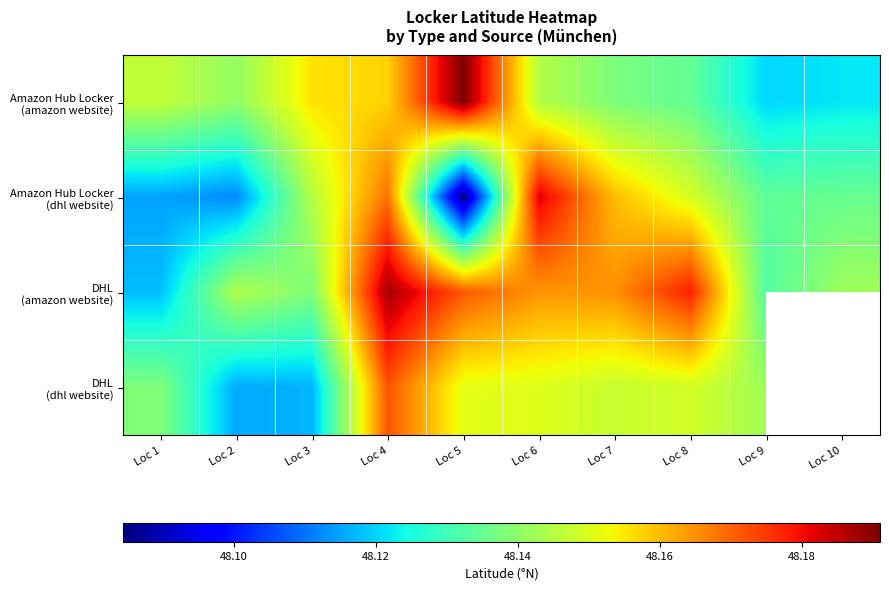

At which label is DHL (amazon website) closest to 48?

Loc 1